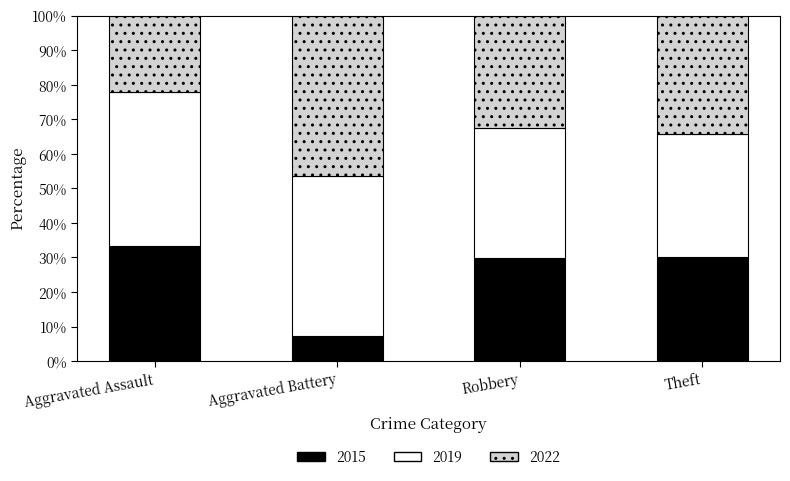

What is the highest value of the 2015 series?

33.3